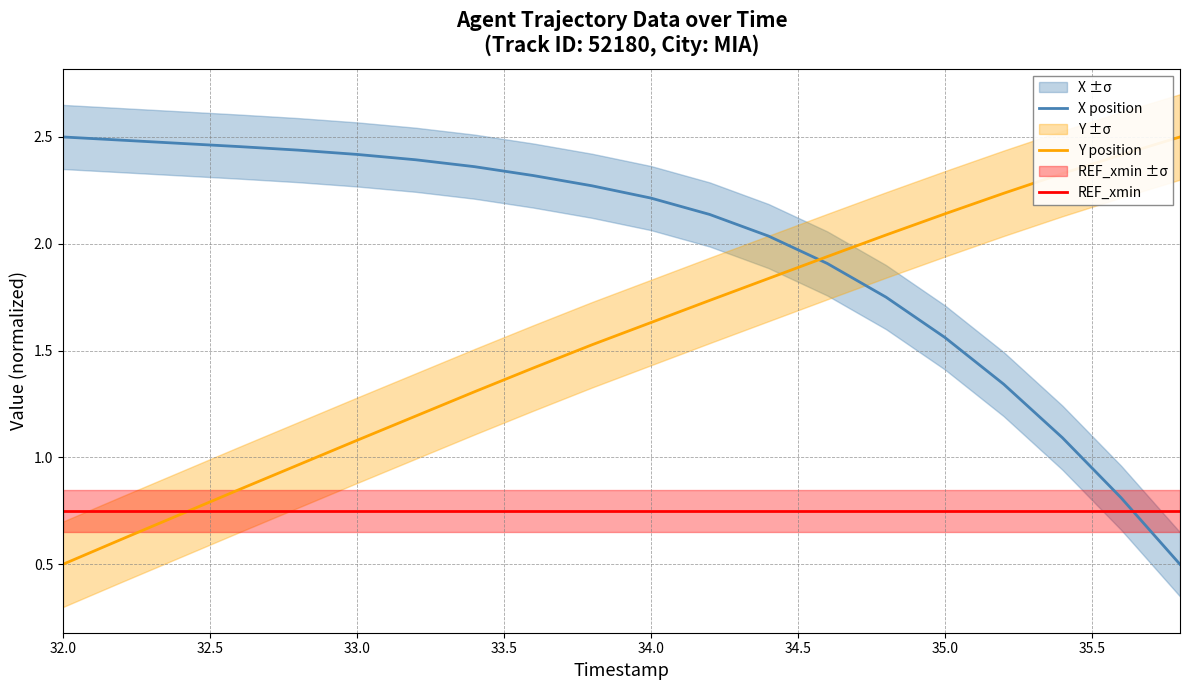

At which category does the chart reach its peak across all series?

32.0